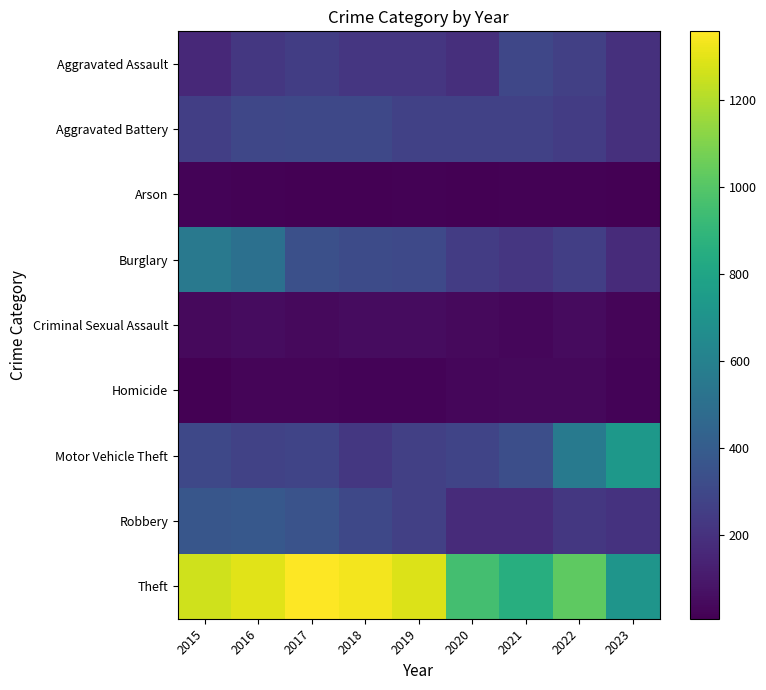

Which series changed the most between 2020 and 2022?

Motor Vehicle Theft